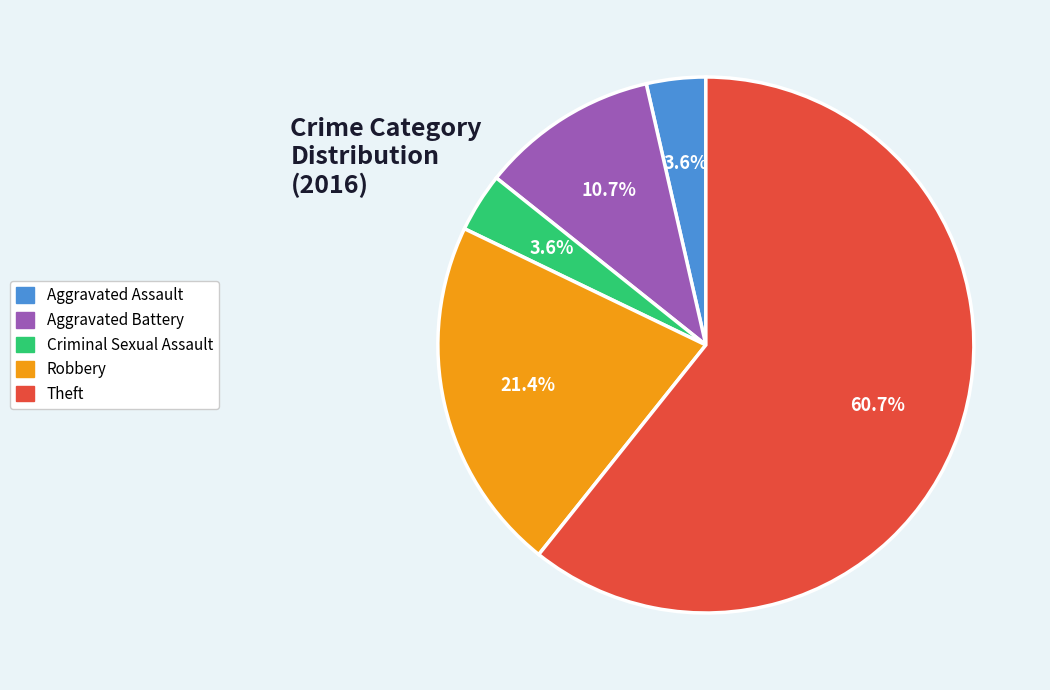

Which category accounts for the majority?

Theft